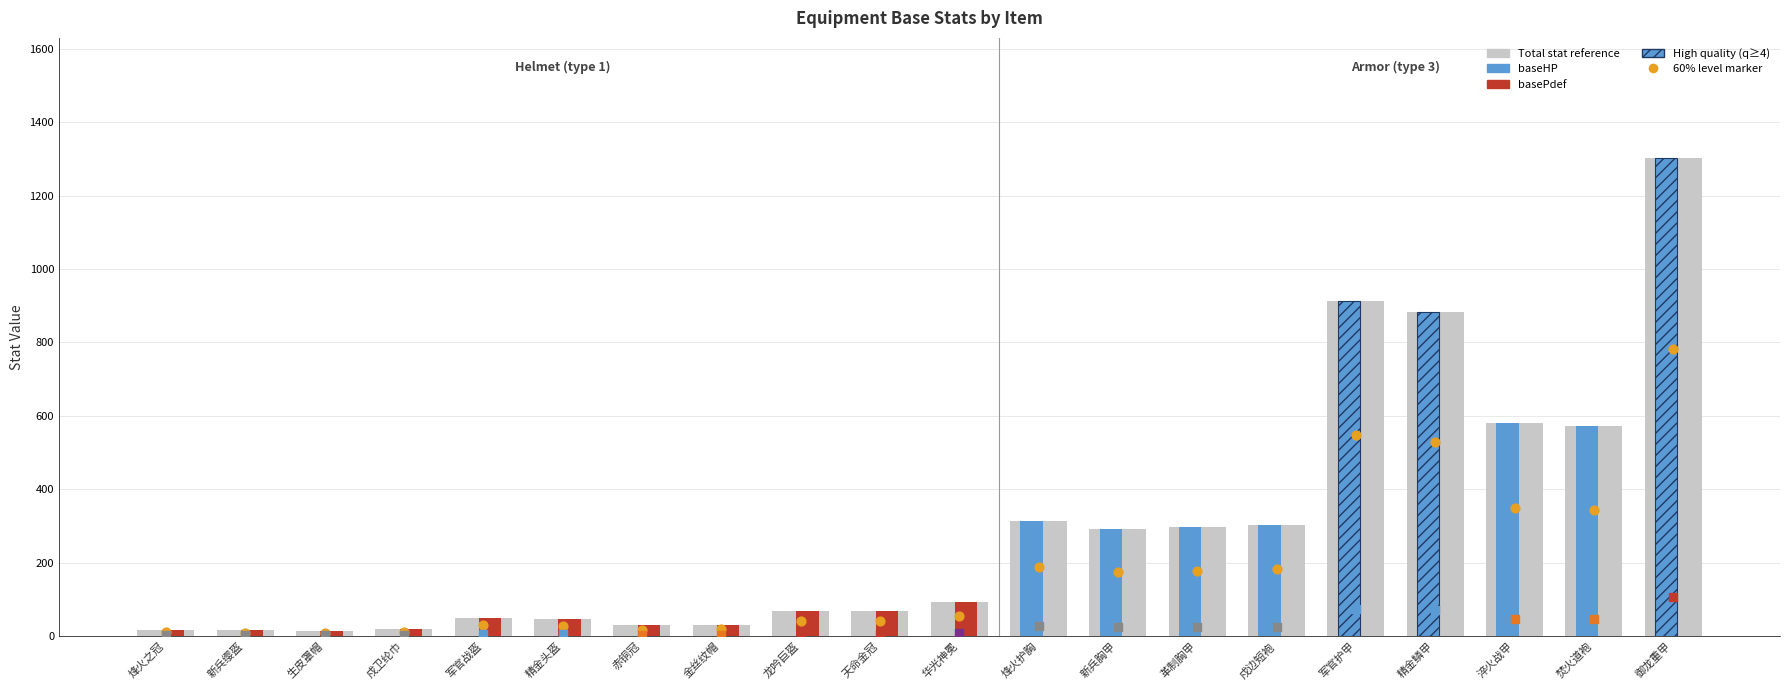

At which category is the sum across all series the highest?

御龙重甲